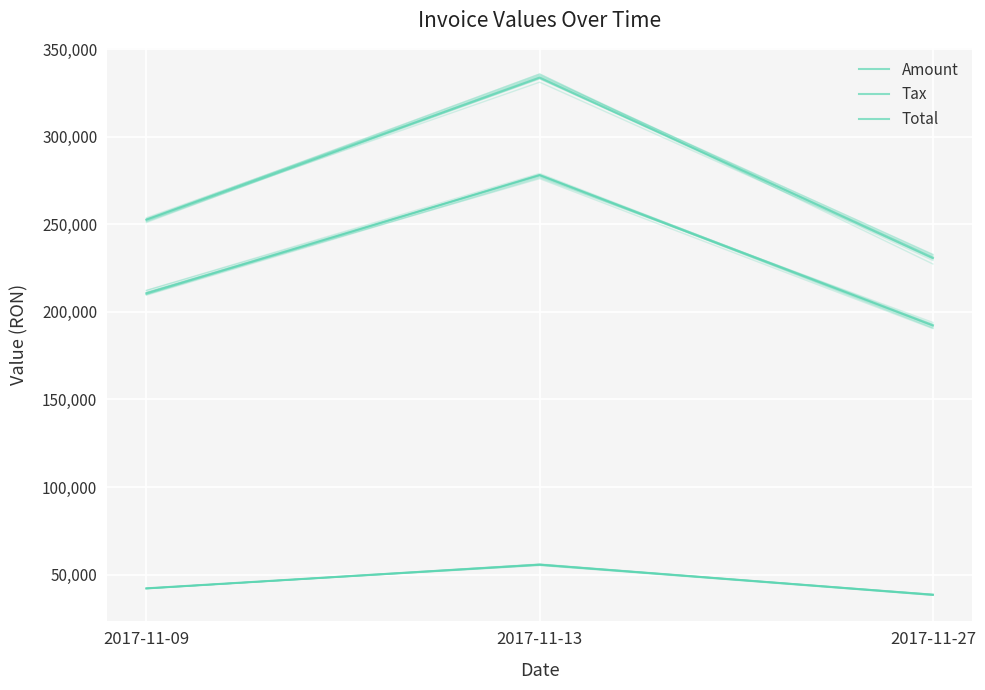

Rank the series at 2017-11-09 from lowest to highest value.

Tax, Amount, Total